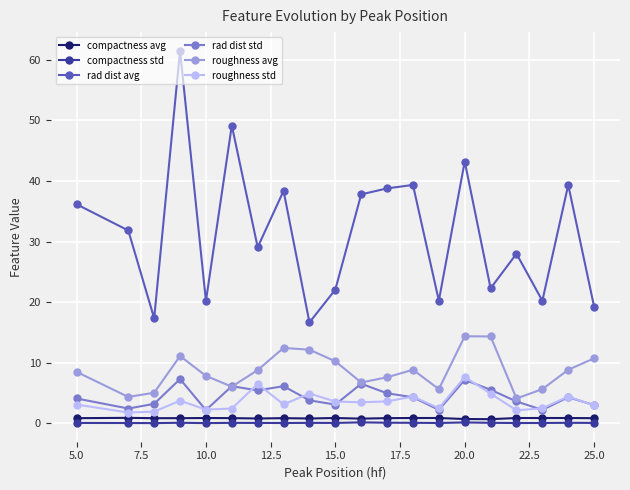

True or false: roughness std has more than 0 interior local peaks.

True